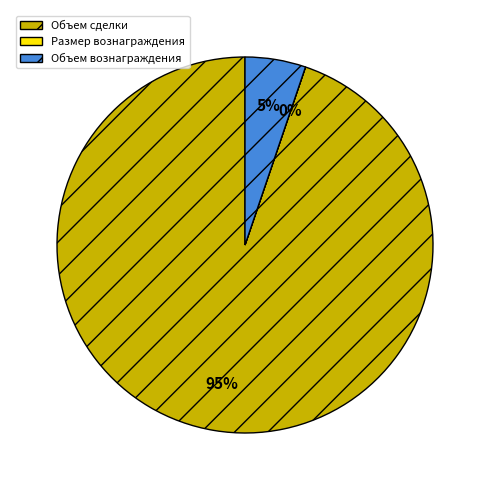

What percentage is the Объем вознаграждения slice, to the nearest percent?

5%